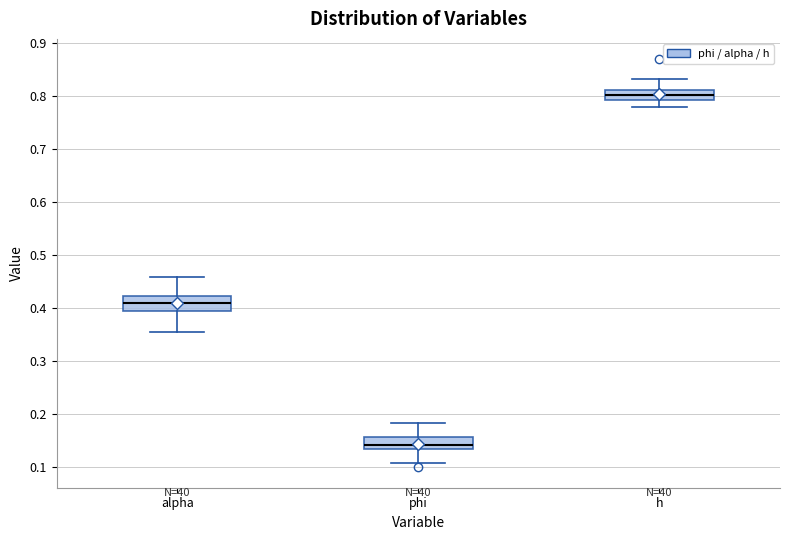

Which box's median line is the highest?

h